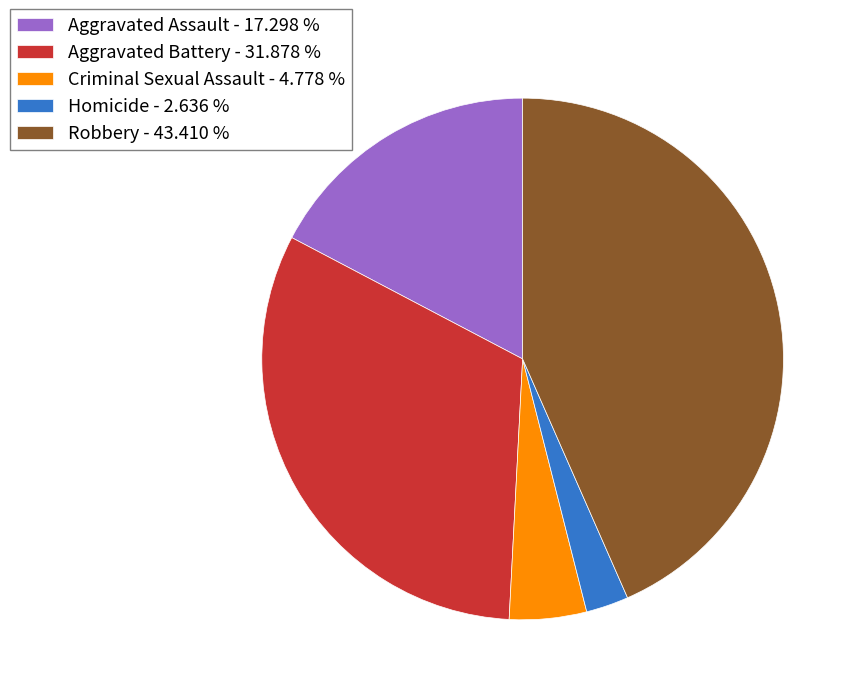

What is the ratio of the value at Homicide - 2.636 % to the value at Criminal Sexual Assault - 4.778 %?

0.6